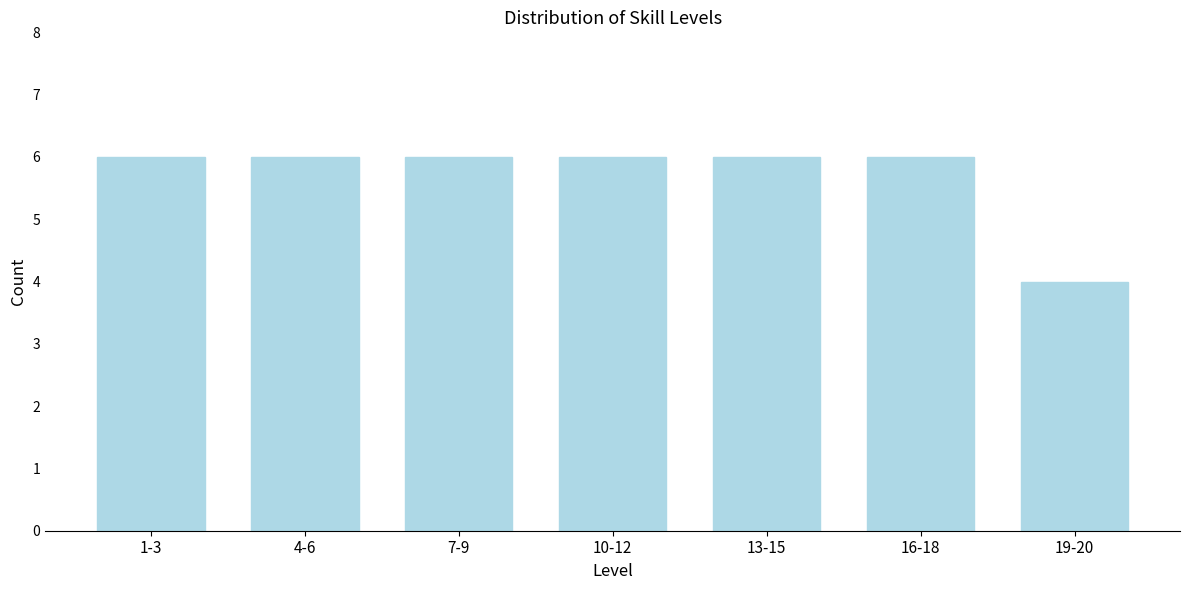

Reading left to right, list all the values displayed in this chart.

6	6	6	6	6	6	4